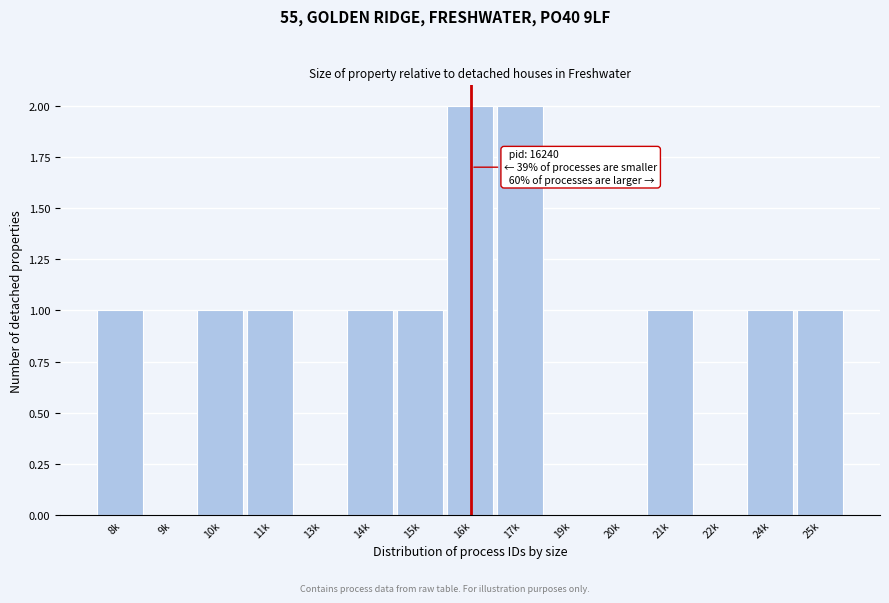

Reading left to right, list all the values displayed in this chart.

8k=1	9k=0	10k=1	11k=1	13k=0	14k=1	15k=1	16k=2	17k=2	19k=0	20k=0	21k=1	22k=0	24k=1	25k=1